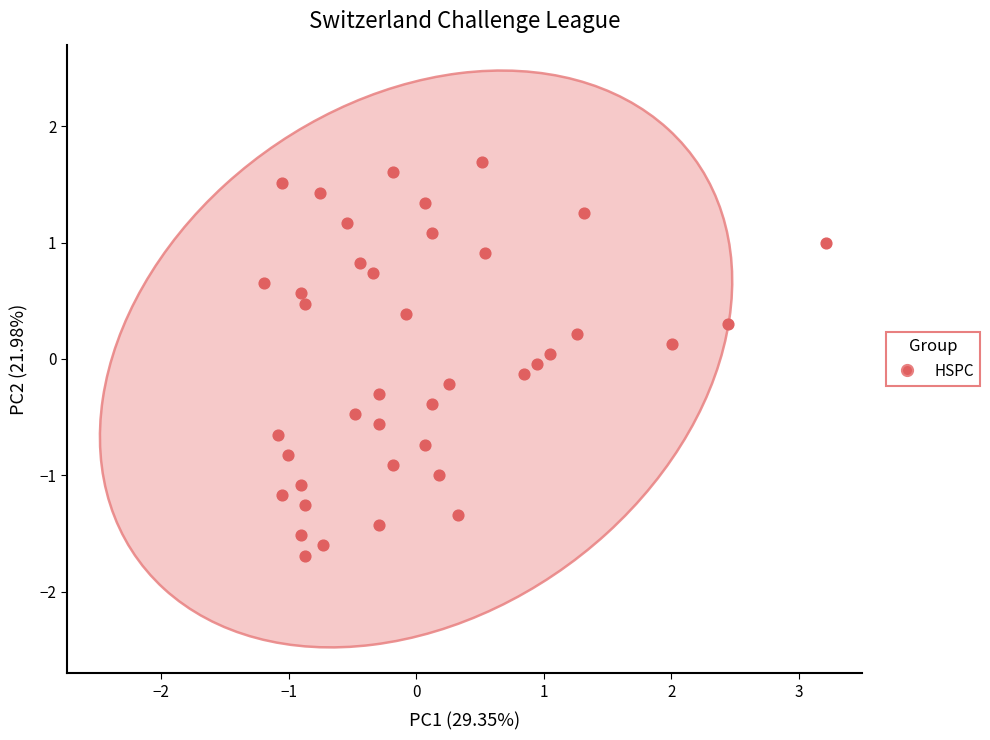

What is the range of Y values (max minus min)?

3.4